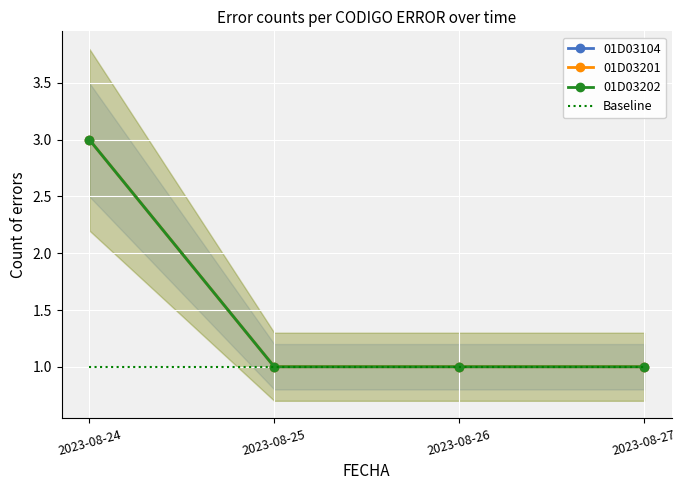

At which category is the sum across all series the highest?

2023-08-24